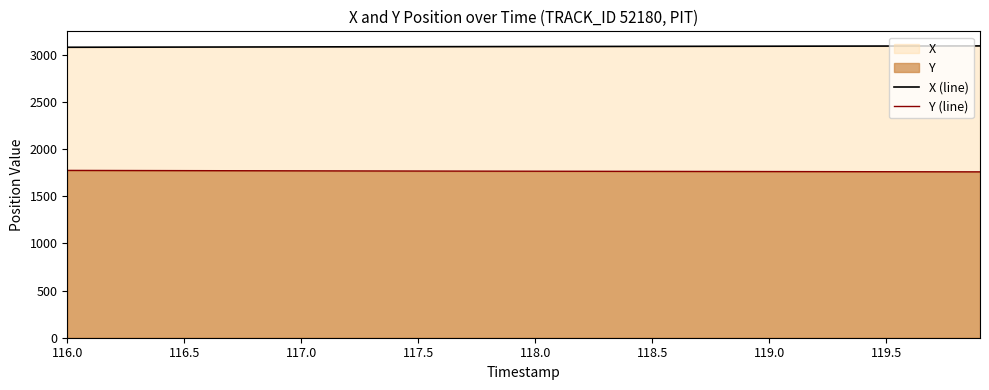

True or false: Y (line) and X (line) cross at least once.

False